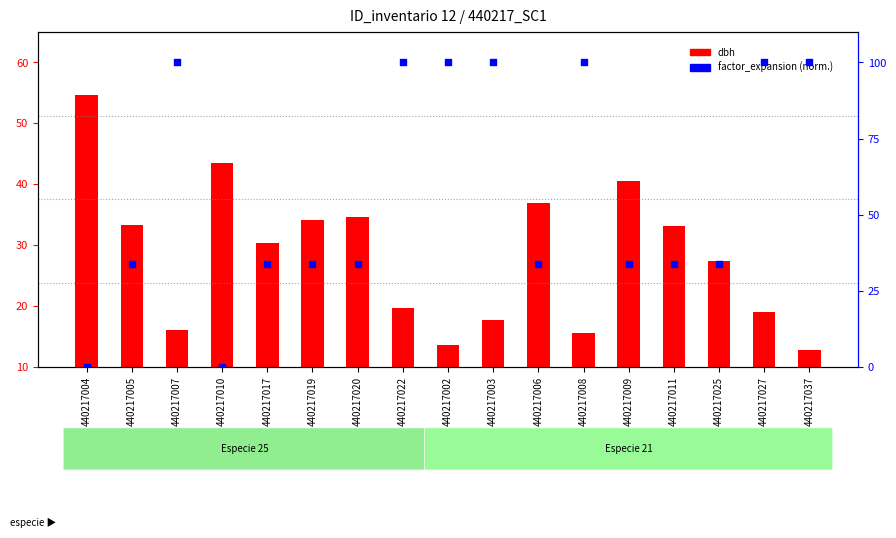

Is the value of factor_expansion (norm.) at 440217009 greater than the value of dbh at 440217008?

Yes